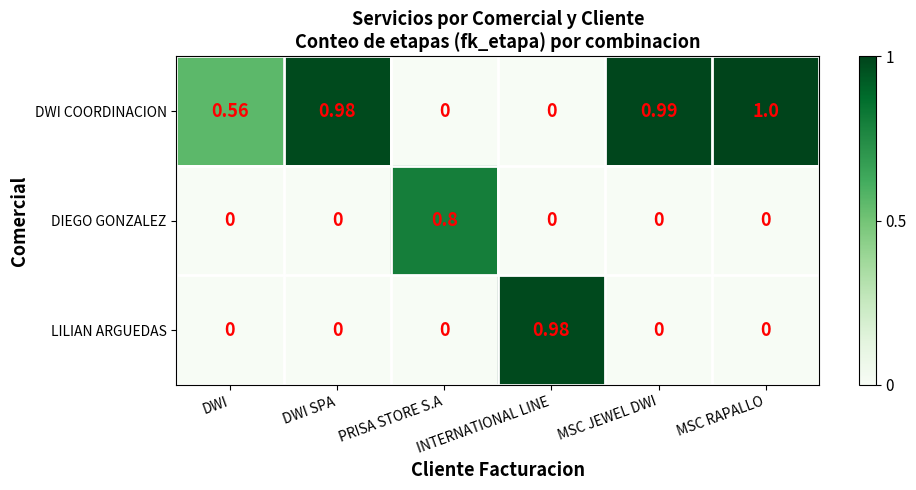

Which series has the widest spread of values?

DWI COORDINACION